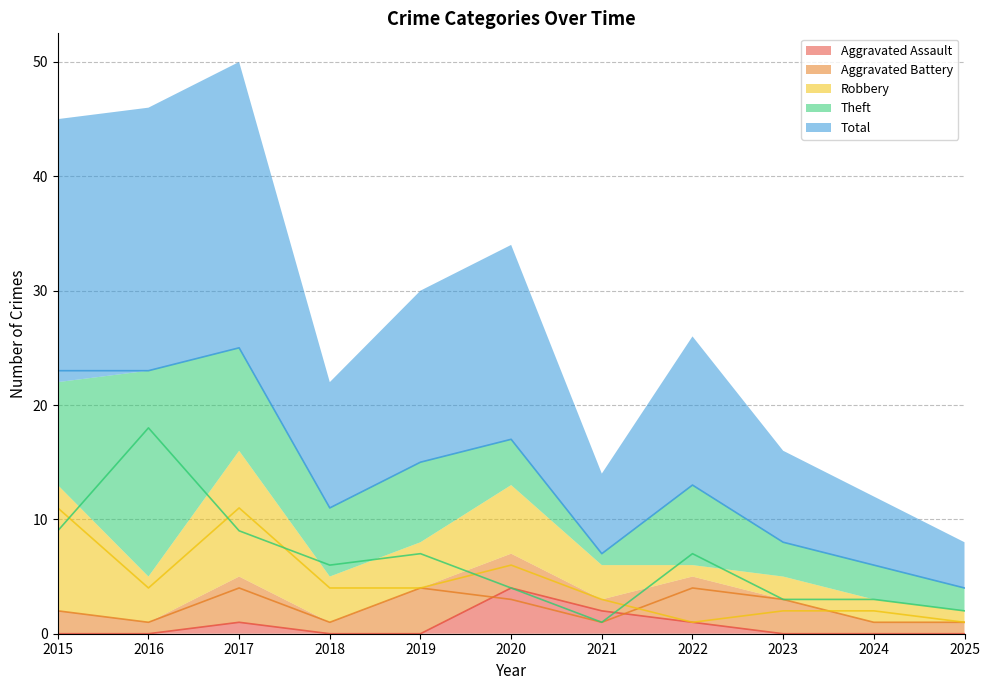

What is the spread (max minus min) of values at 2025?

4